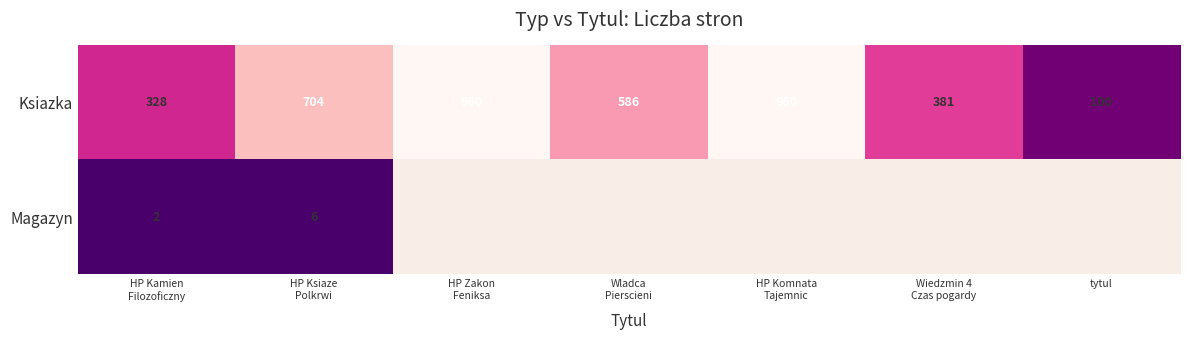

What is the maximum value for Ksiazka?

960